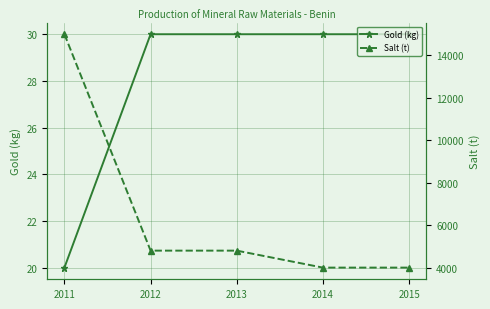

What is the average value of the Salt (t) series?

6520